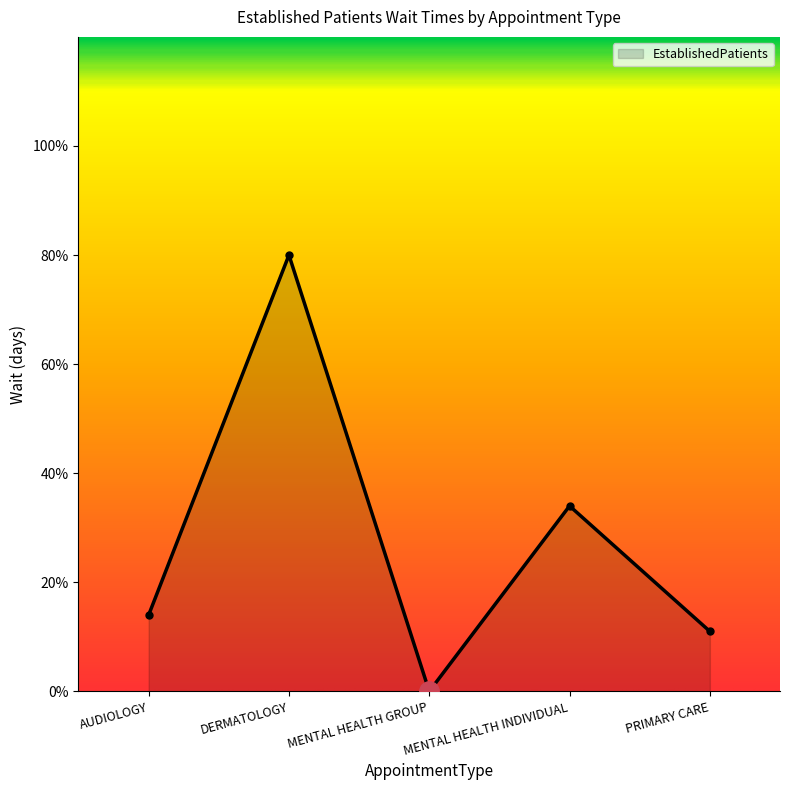

At which category does the chart reach its peak across all series?

DERMATOLOGY